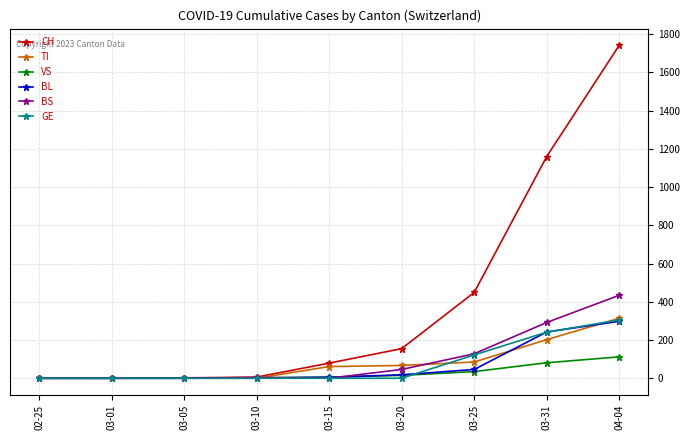

What is the label of the 9th point from the left?

04-04